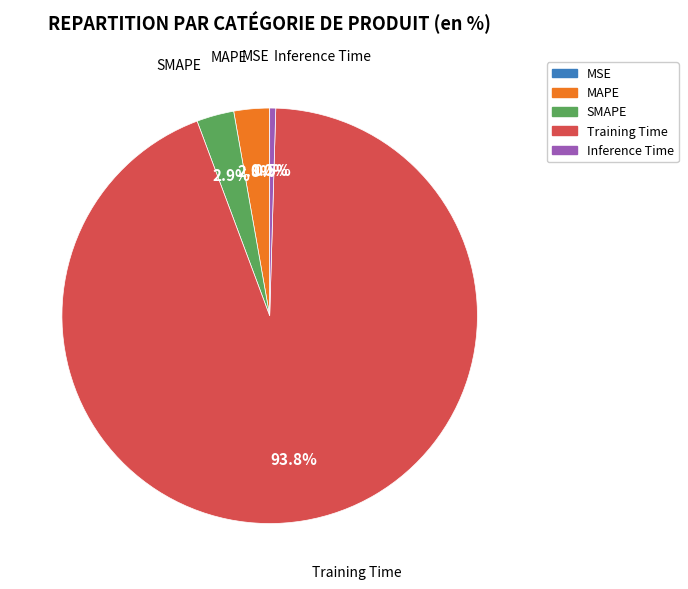

What is the largest slice in the pie chart?

Training Time